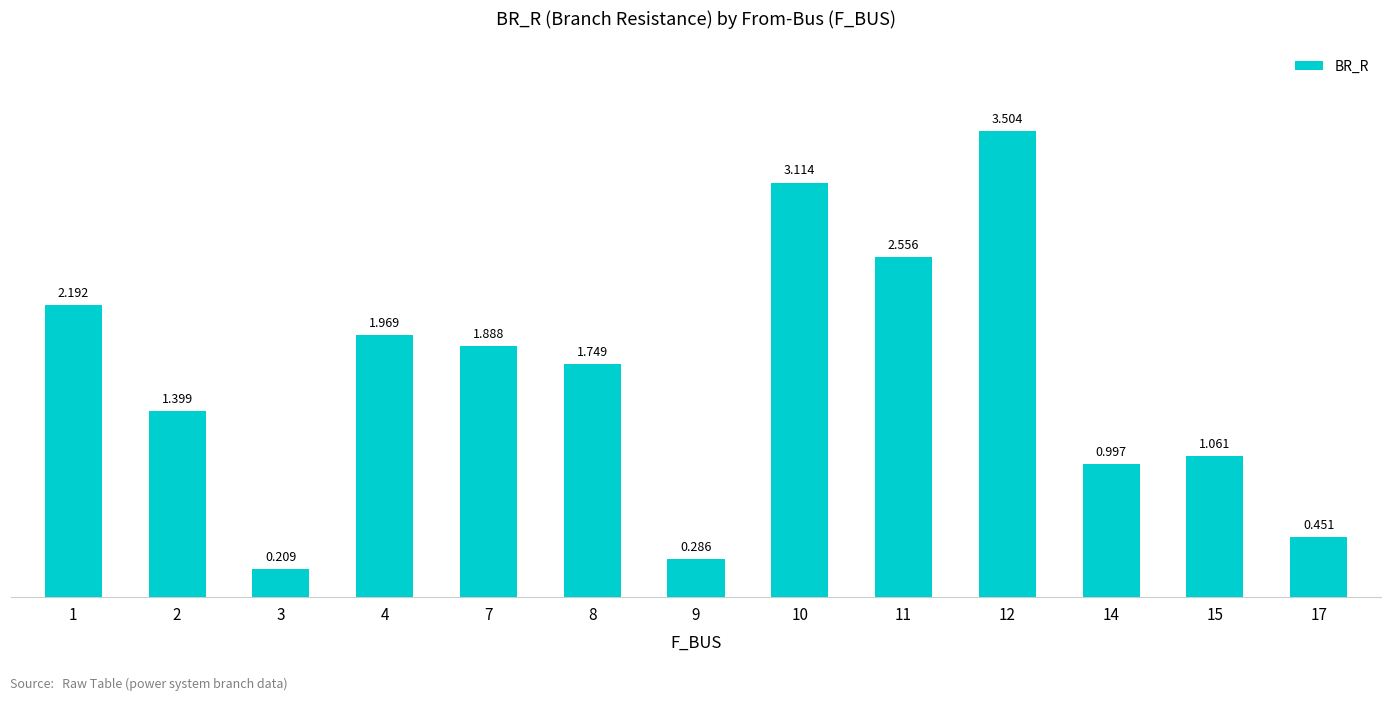

How many series are shown in this chart?

1